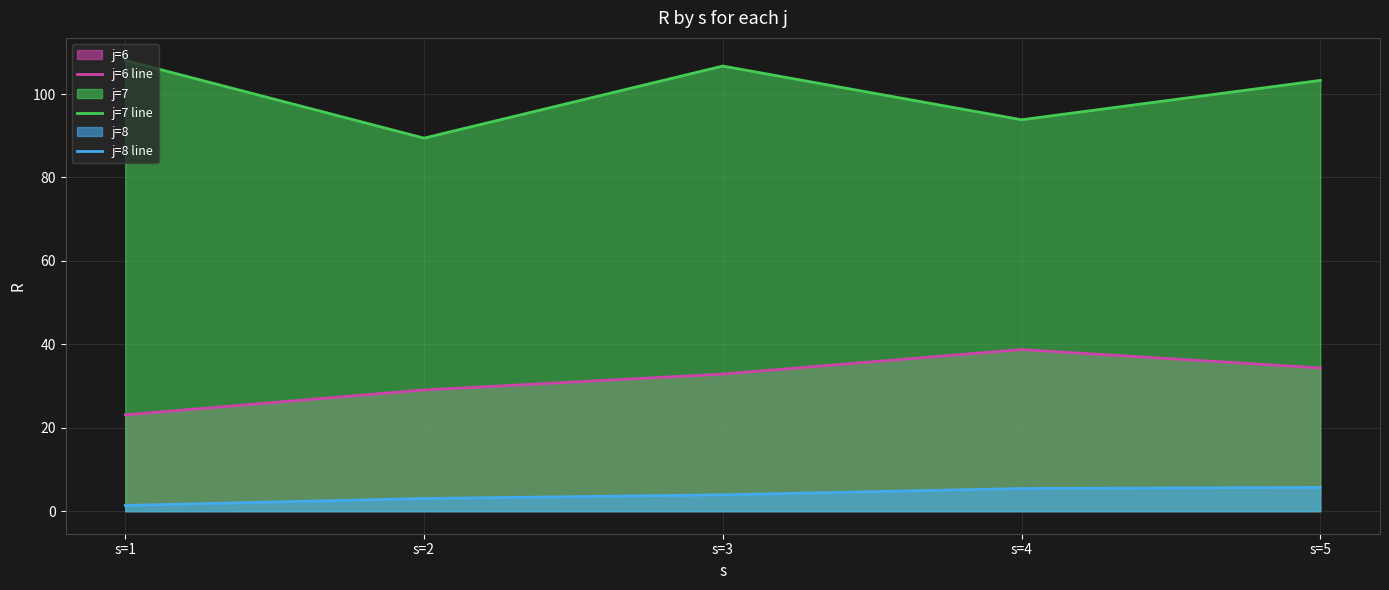

The j=6 line series shows 38.7 at s=4. True or false?

True